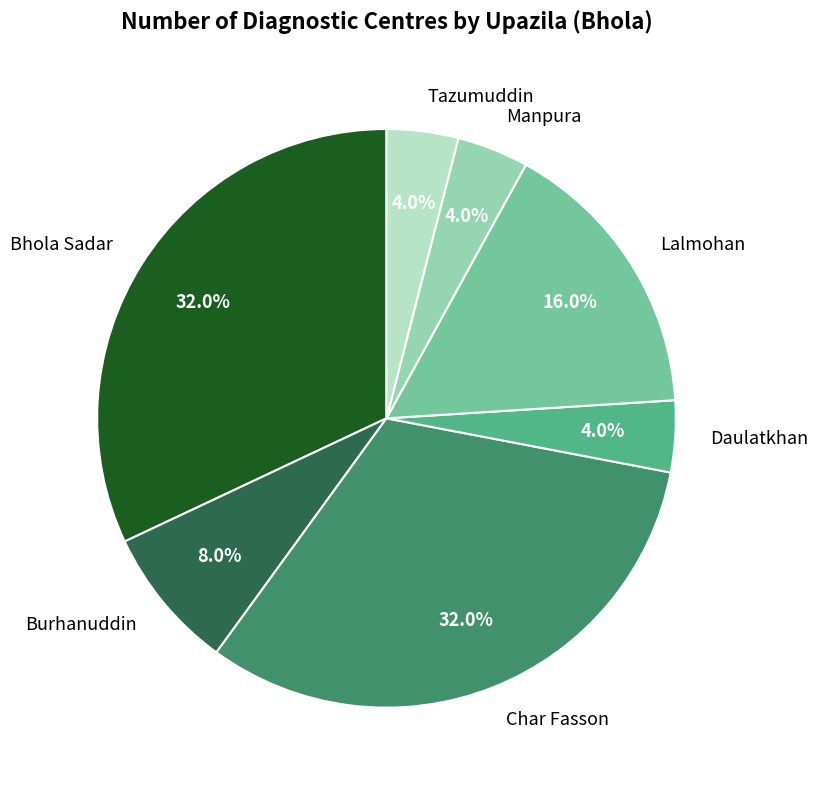

What is the total percentage of Burhanuddin and Bhola Sadar?

40.0%